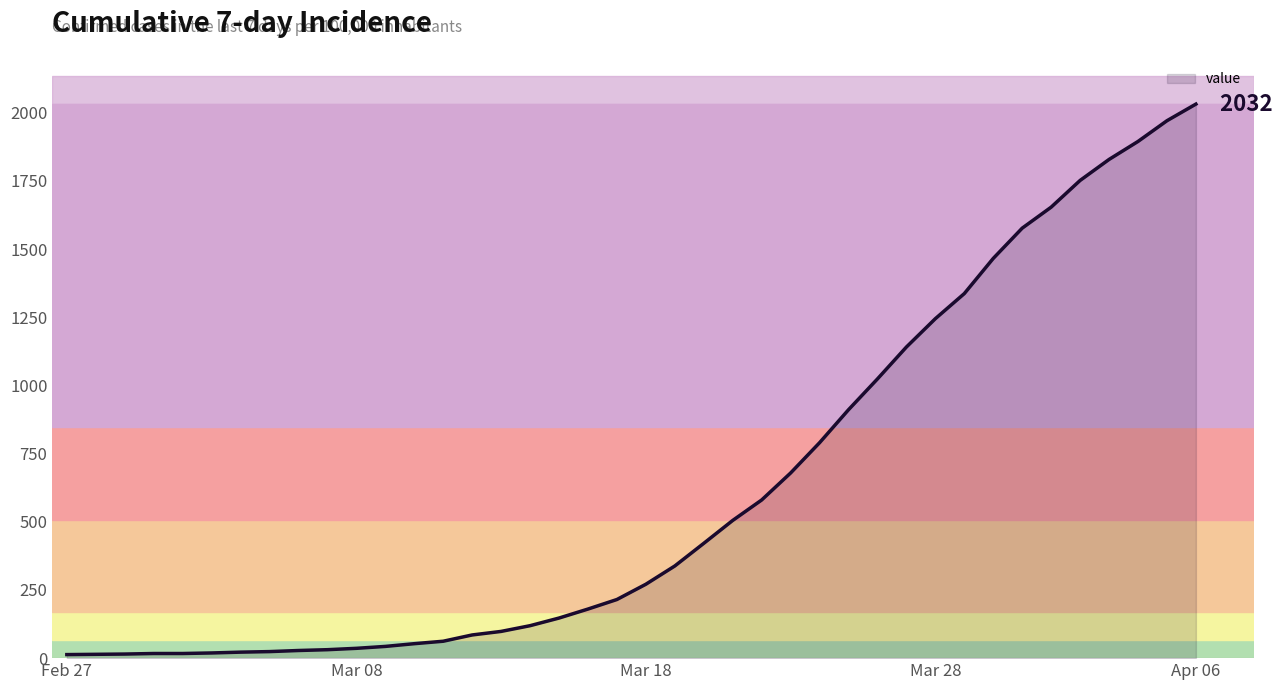

What is the greatest value displayed?

2032